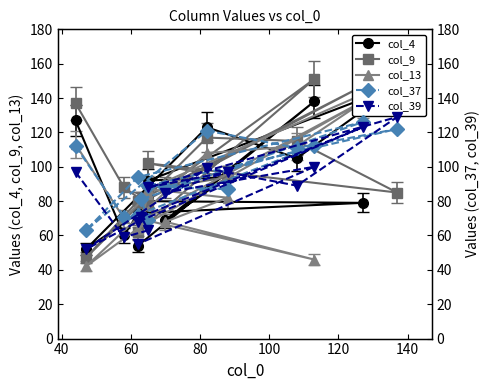

Which series ends up on top after the final intersection of col_9 and col_39?

col_9